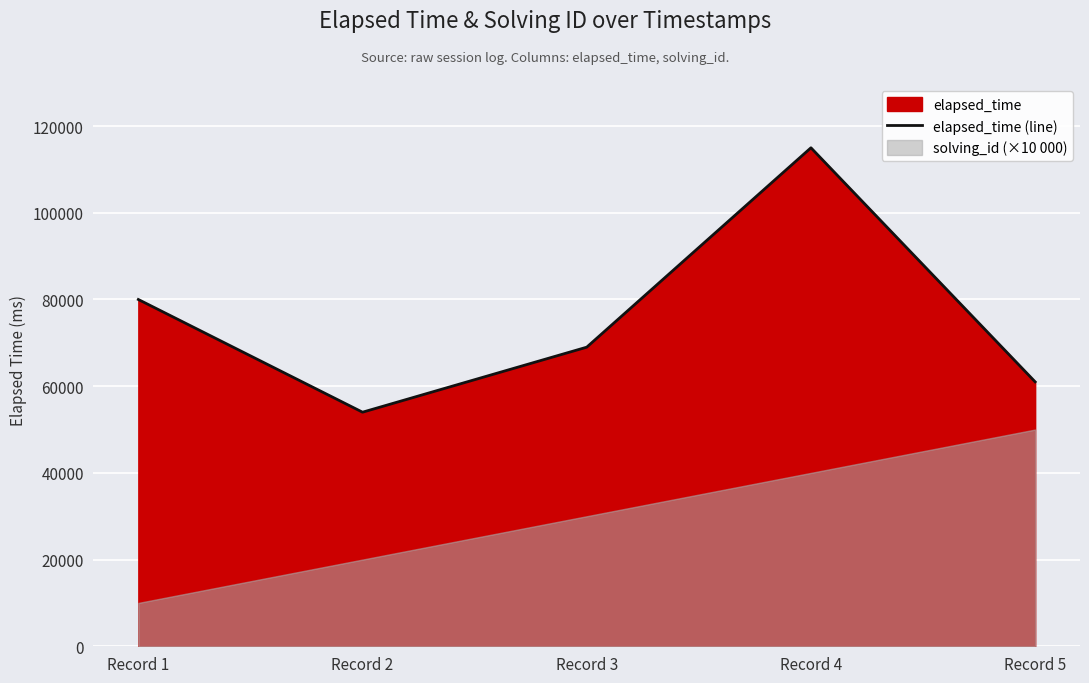

Does the chart display data point markers on the line(s)?

No